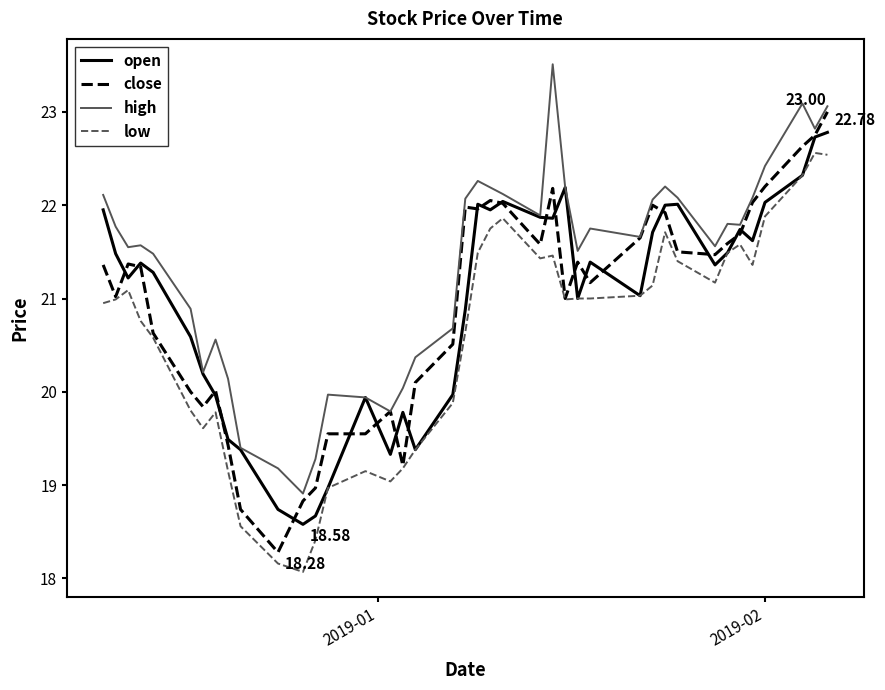

True or false: low and high intersect in this chart.

False